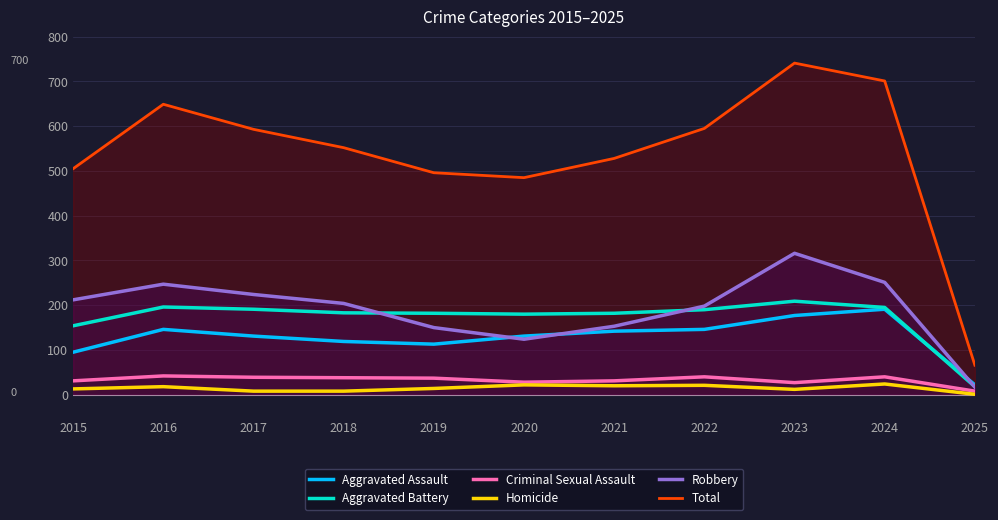

What is the sum of all Aggravated Battery values?

1880